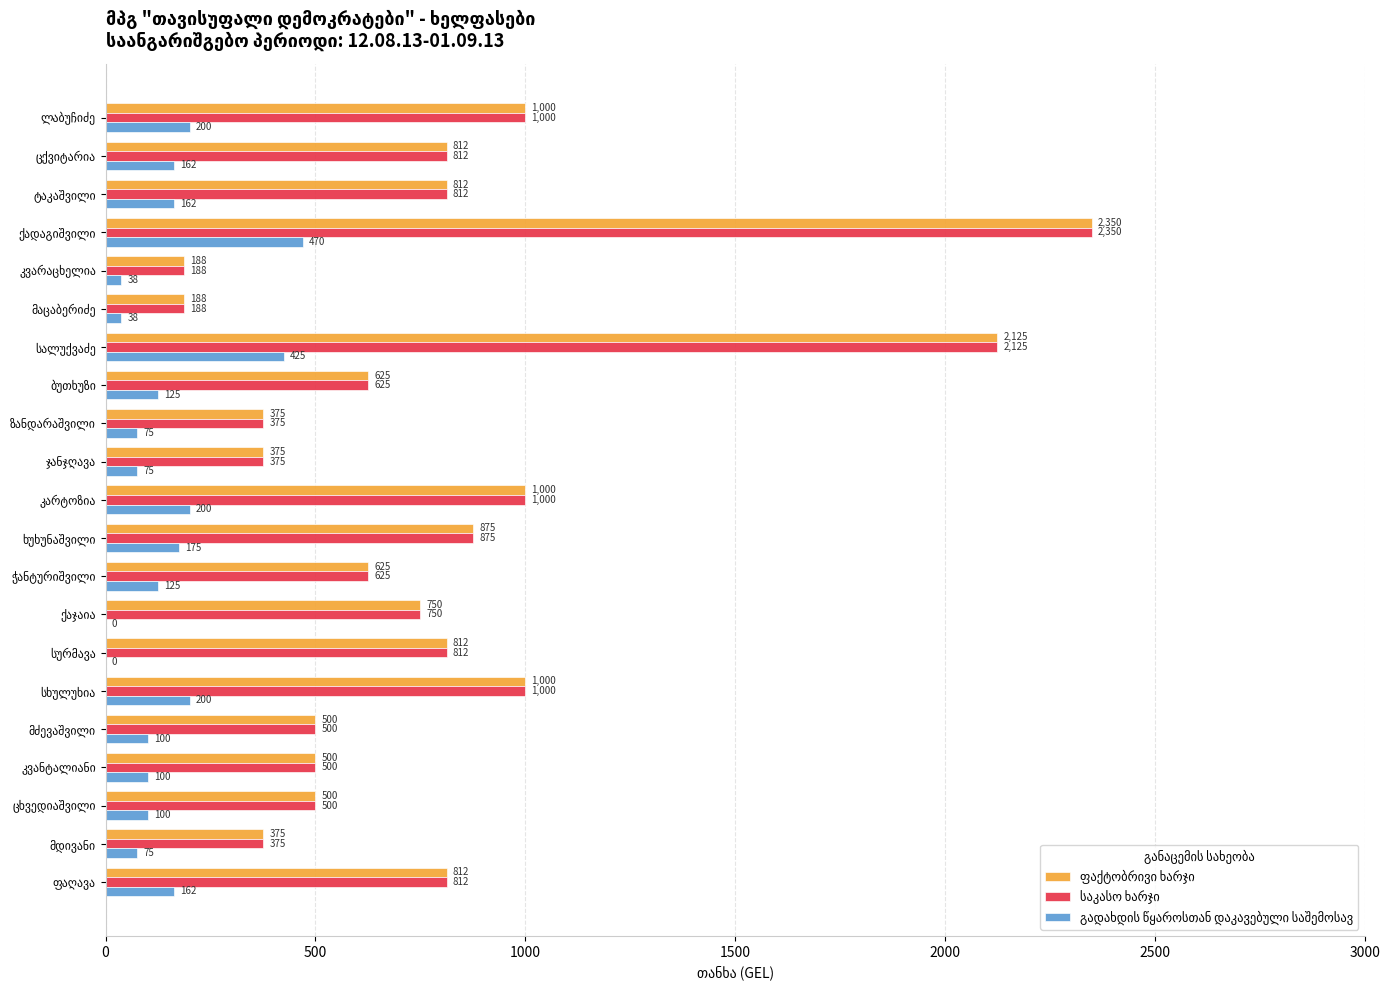

What is the greatest value displayed?

2350.0